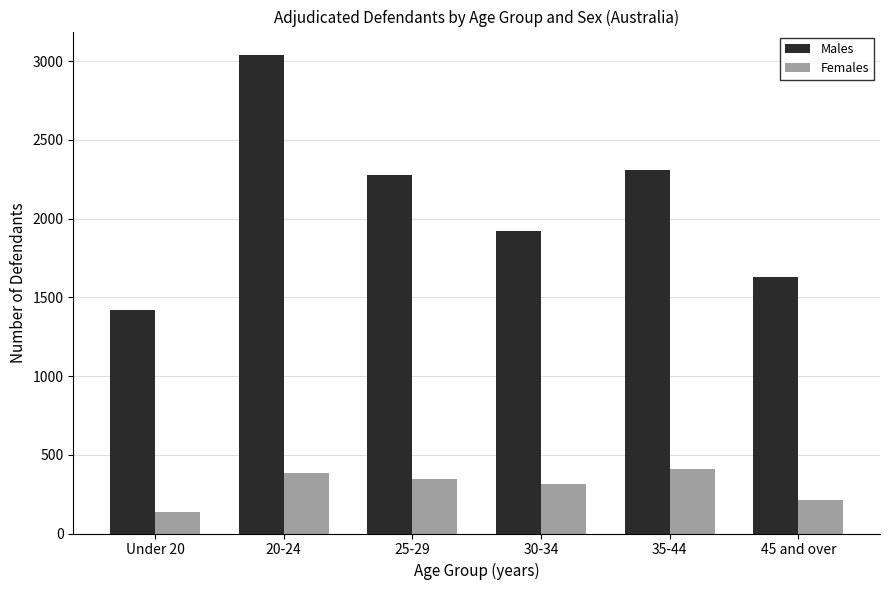

Rank the series by their average value, from highest to lowest.

Males, Females